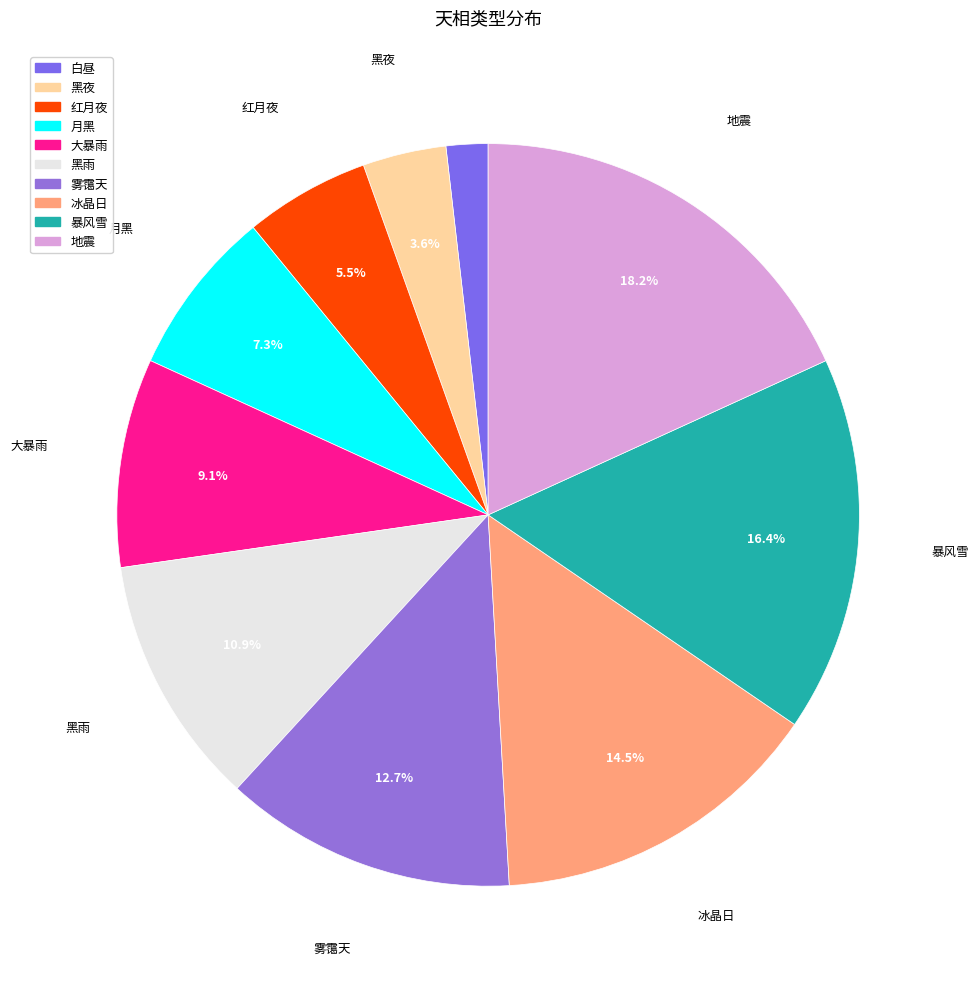

Is it true that 地震 is 12% of the pie?

False